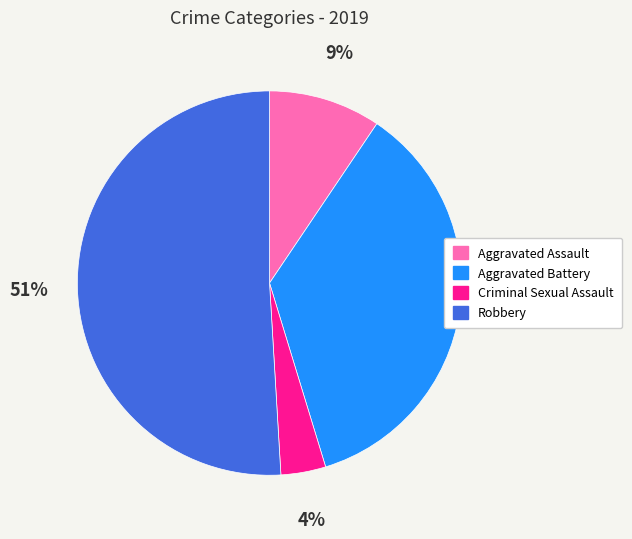

What is the majority slice?

Robbery